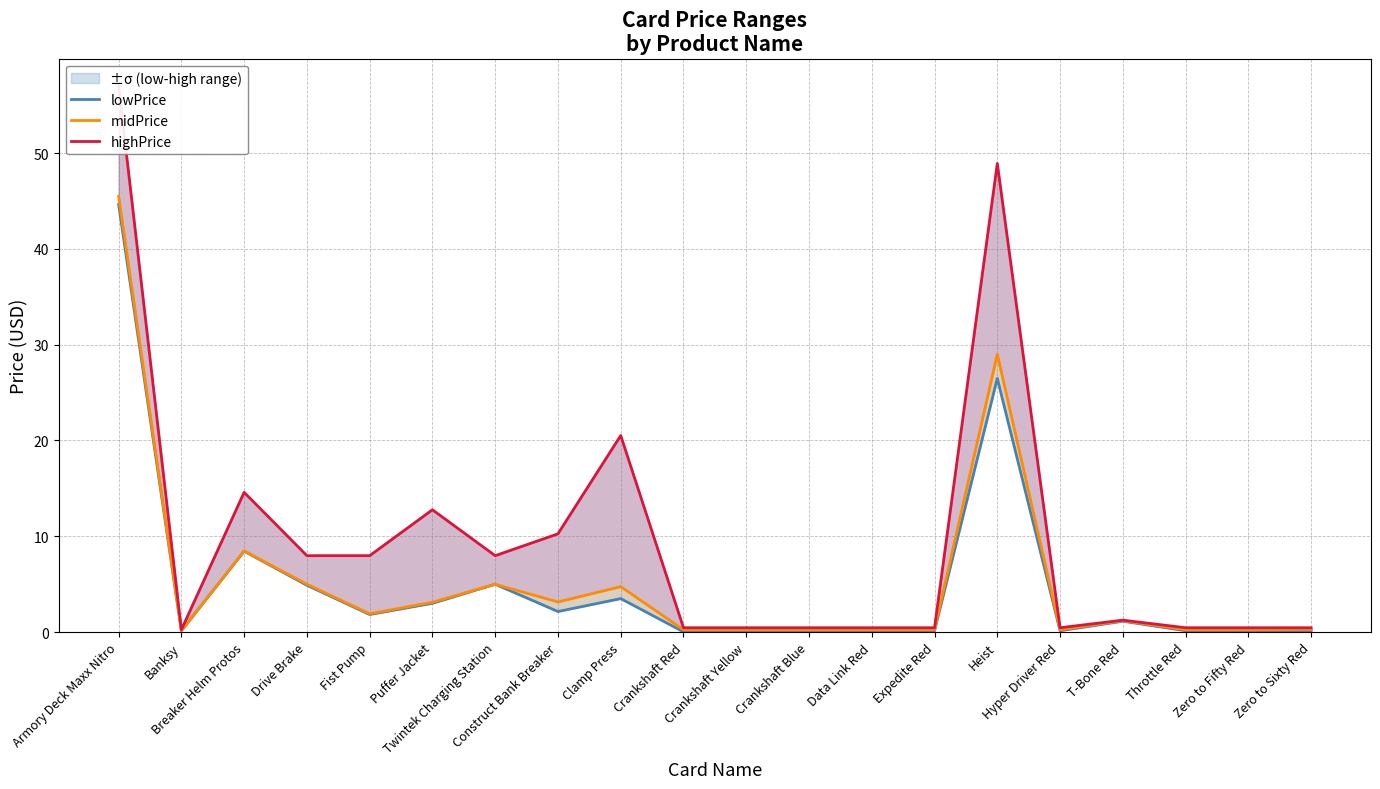

How many values in the highPrice series exceed 1?

10